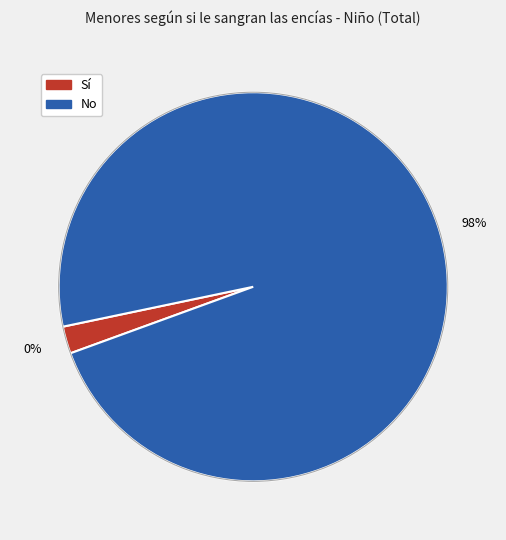

To the nearest percent, what is the difference between the Sí and No slice percentages?

95%